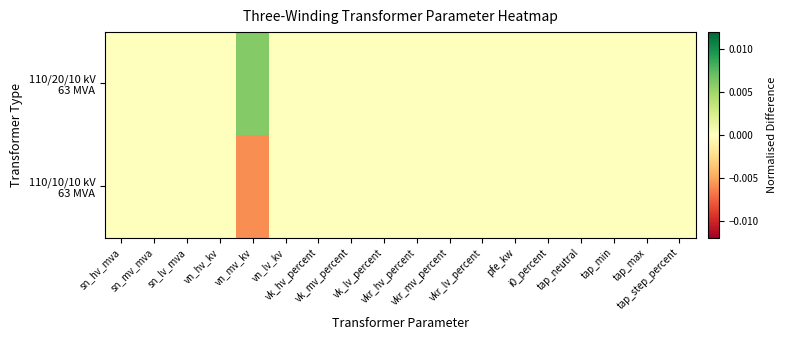

How many distinct data groups are displayed?

2